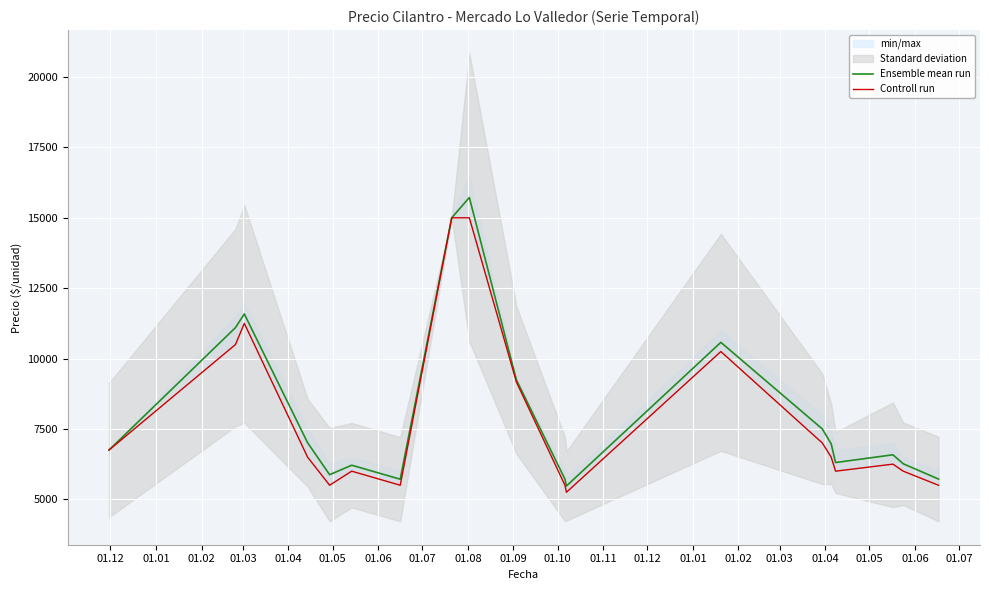

What is the highest value of the Ensemble mean run series?

15722.0